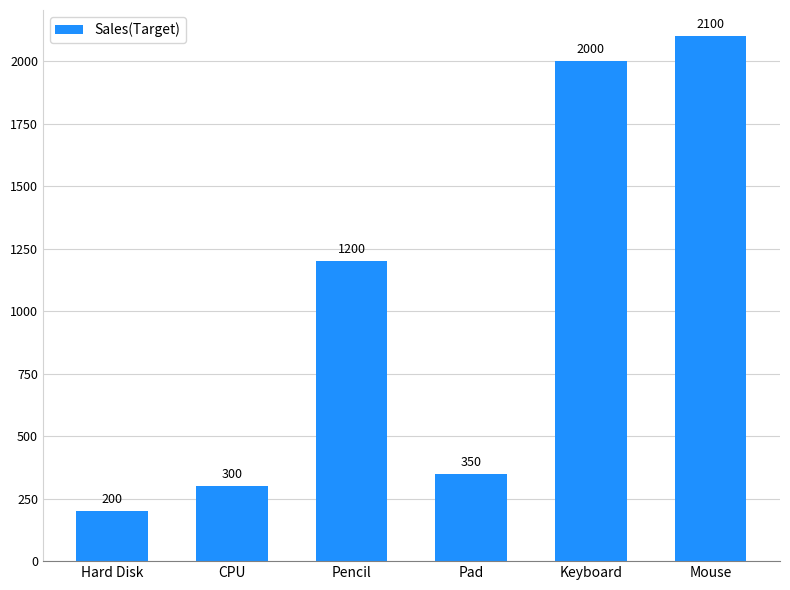

What is the change in value from Keyboard to Mouse?

+100